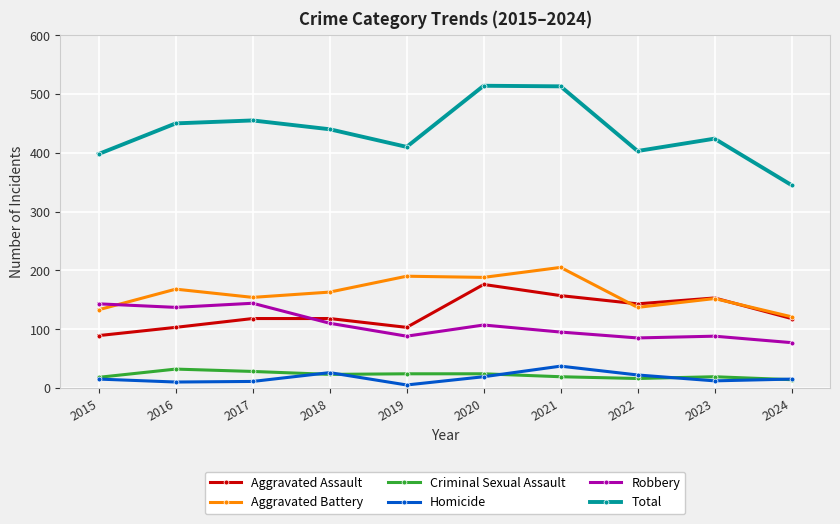

Between 2017 and 2018, which series saw the biggest shift?

Robbery